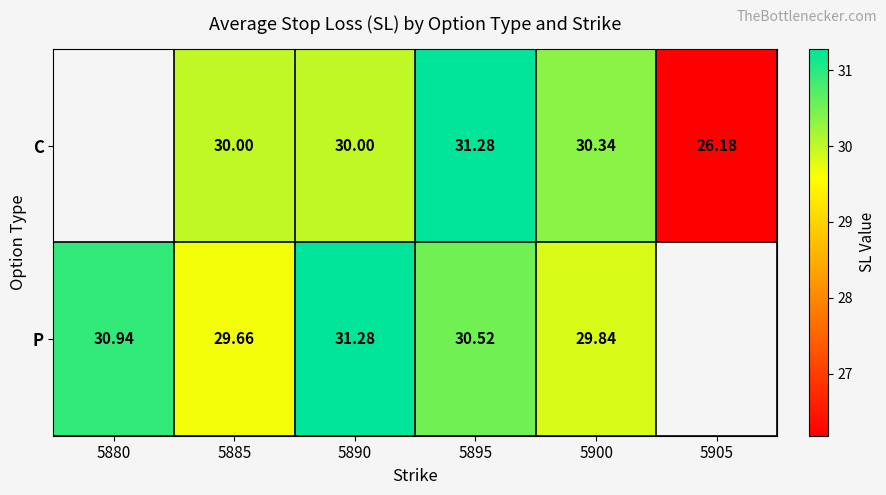

Which label corresponds to the largest value in the chart?

5895